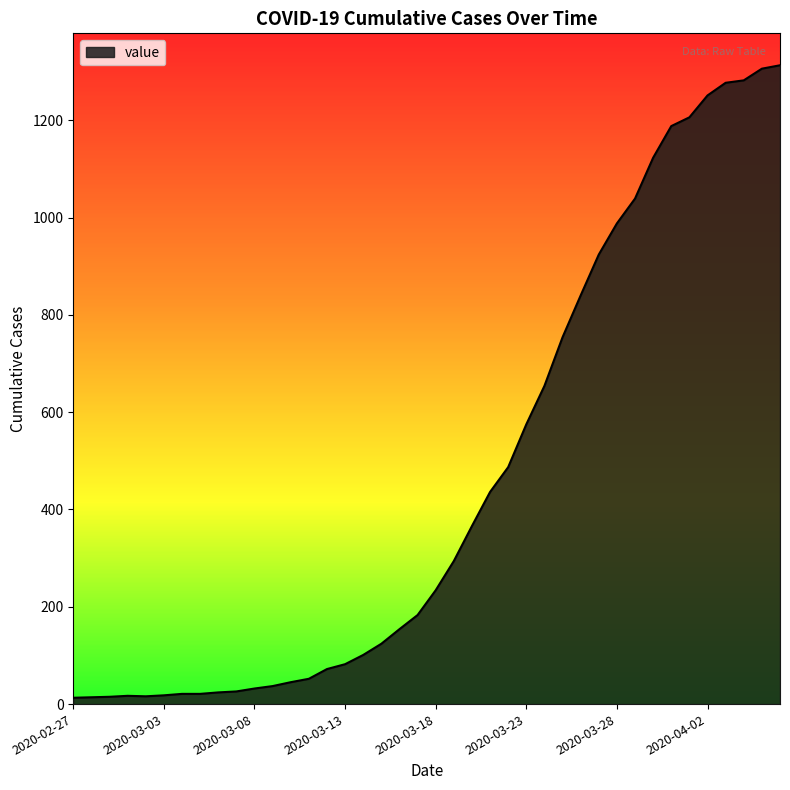

What is the difference between the maximum and minimum values?

1300